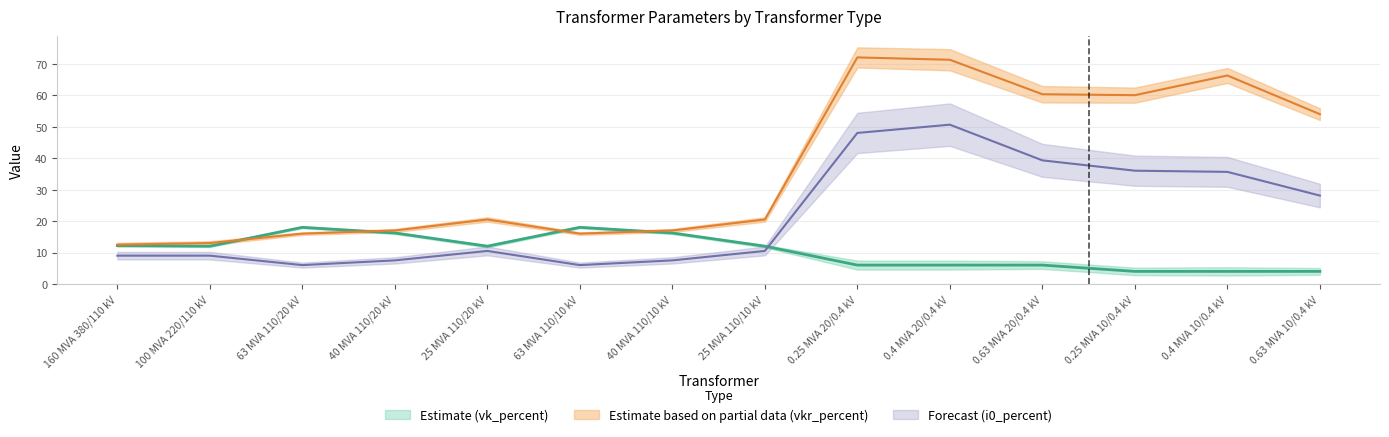

Read the vk_percent value at 40 MVA 110/10 kV.

16.2